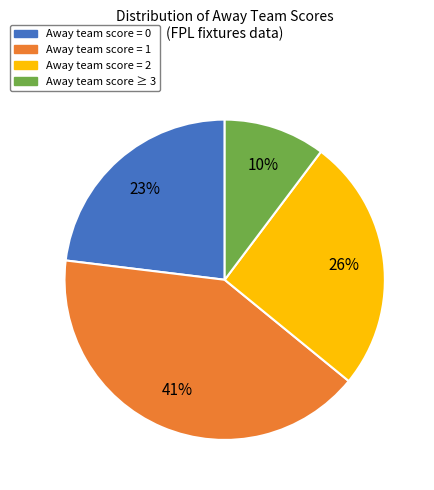

To the nearest percent, what is the difference between the largest and smallest slice percentages?

31%